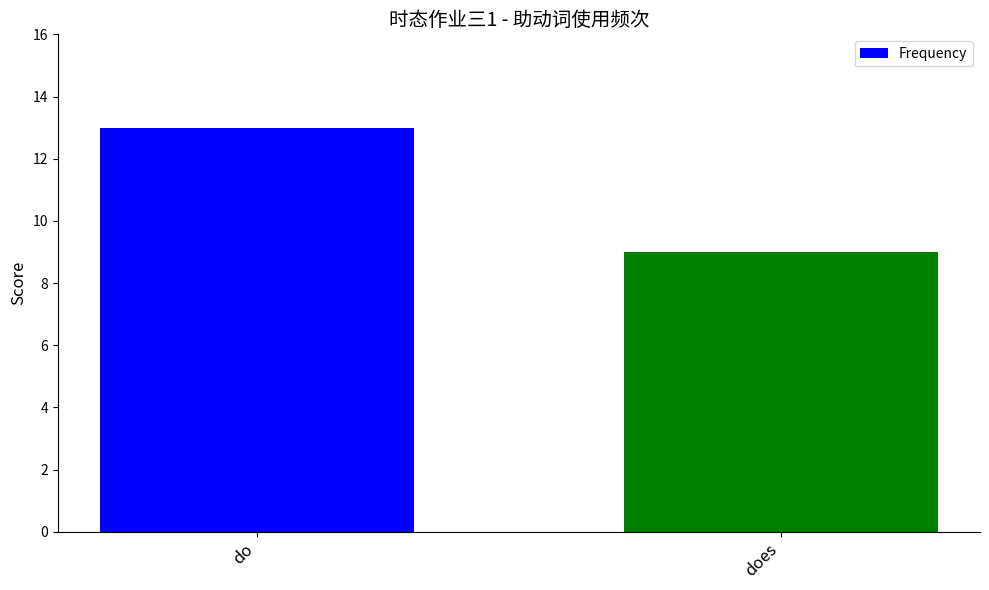

How many data points does each series have?

2